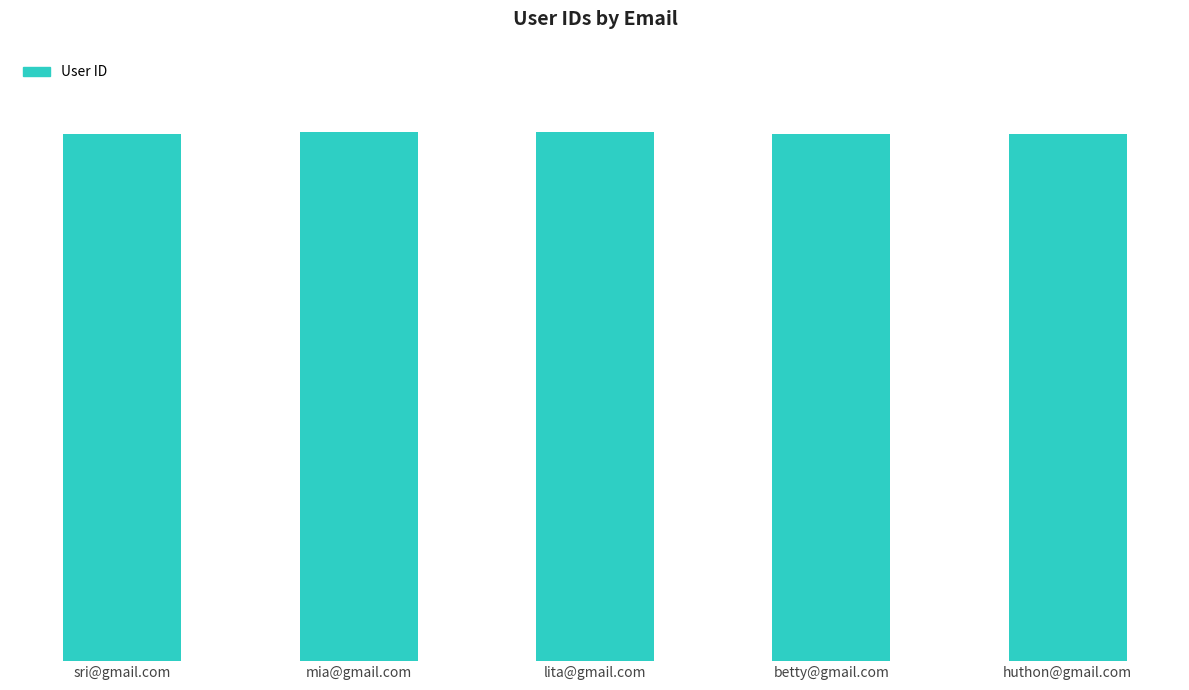

What position from the left is sri@gmail.com?

1